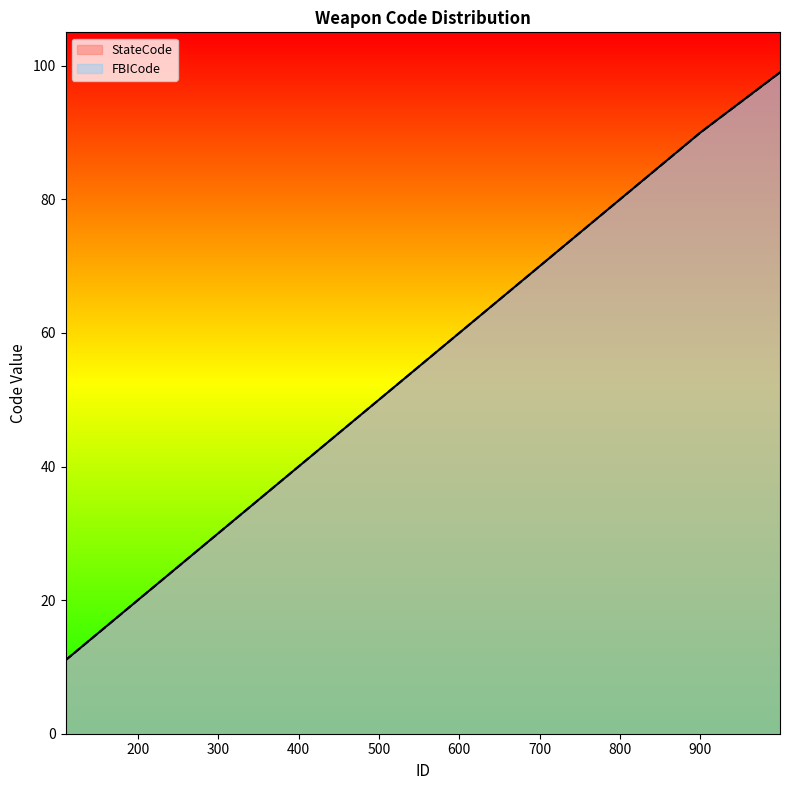

What are all the series names shown in the legend?

StateCode, FBICode